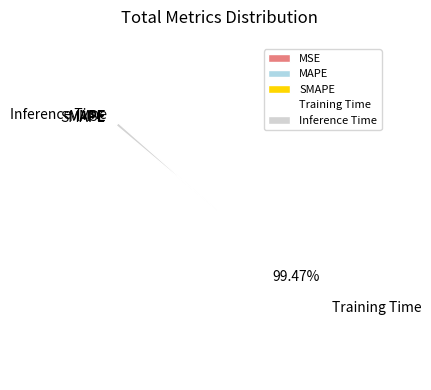

Which has a higher value, Training Time or Inference Time?

Training Time